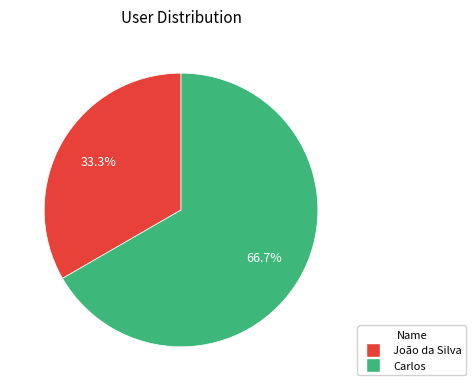

Rank the categories by value from lowest to highest.

João da Silva, Carlos